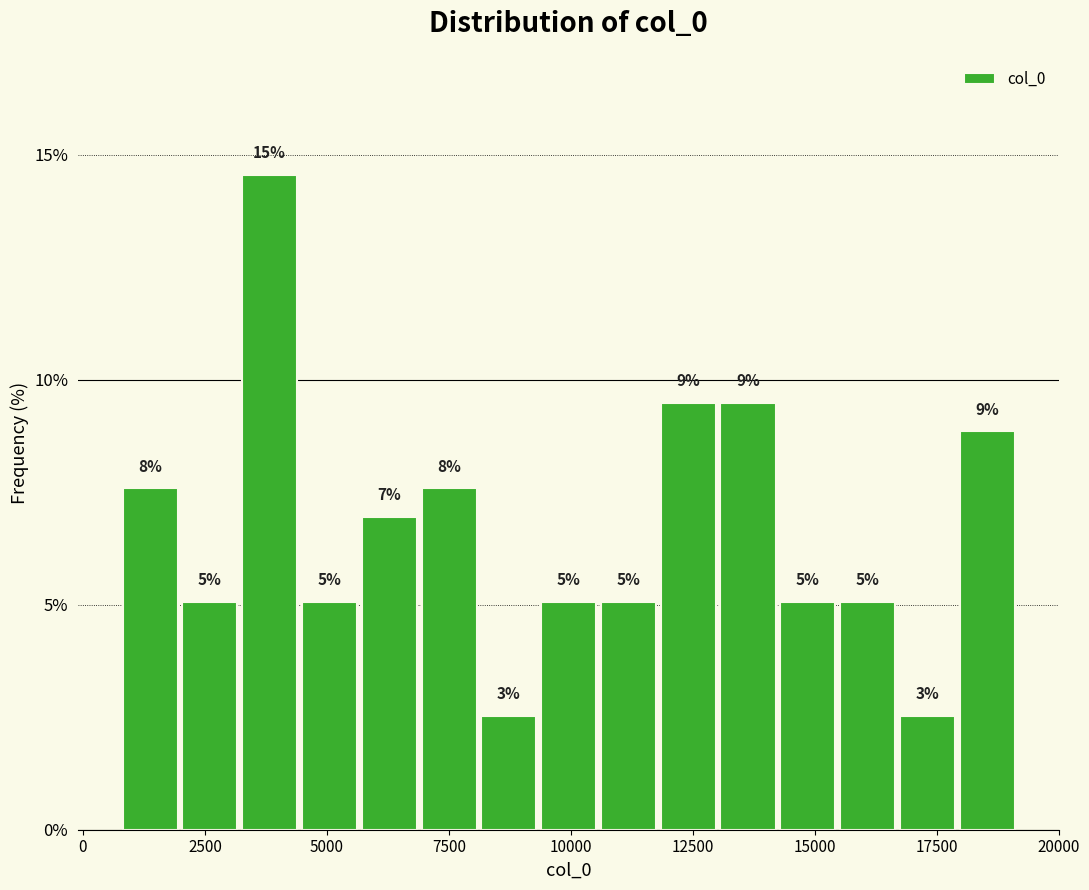

Read against the x-axis, roughly where is the centre of the tallest bar?

4000